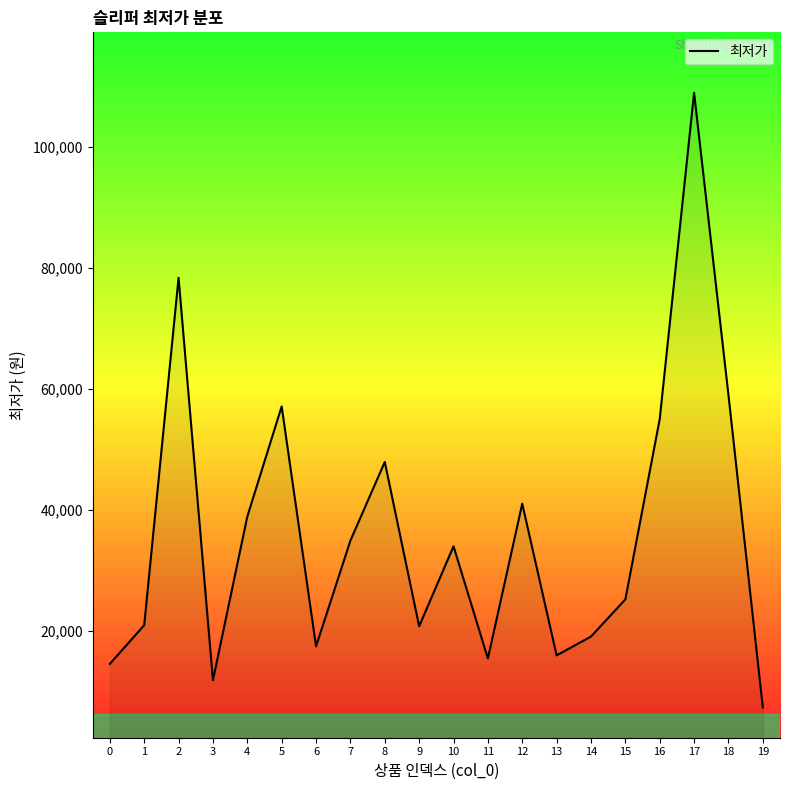

Where is the first local minimum?

3